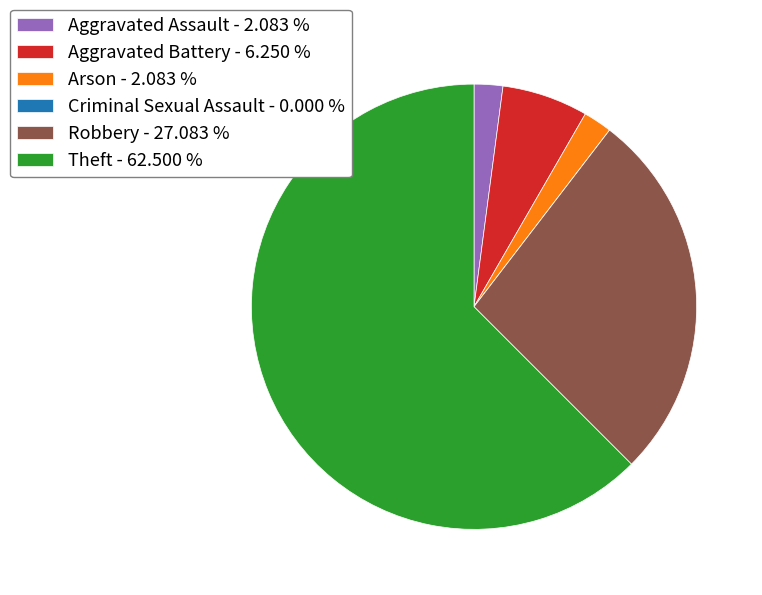

True or false: Aggravated Assault accounts for 2% of the total.

True